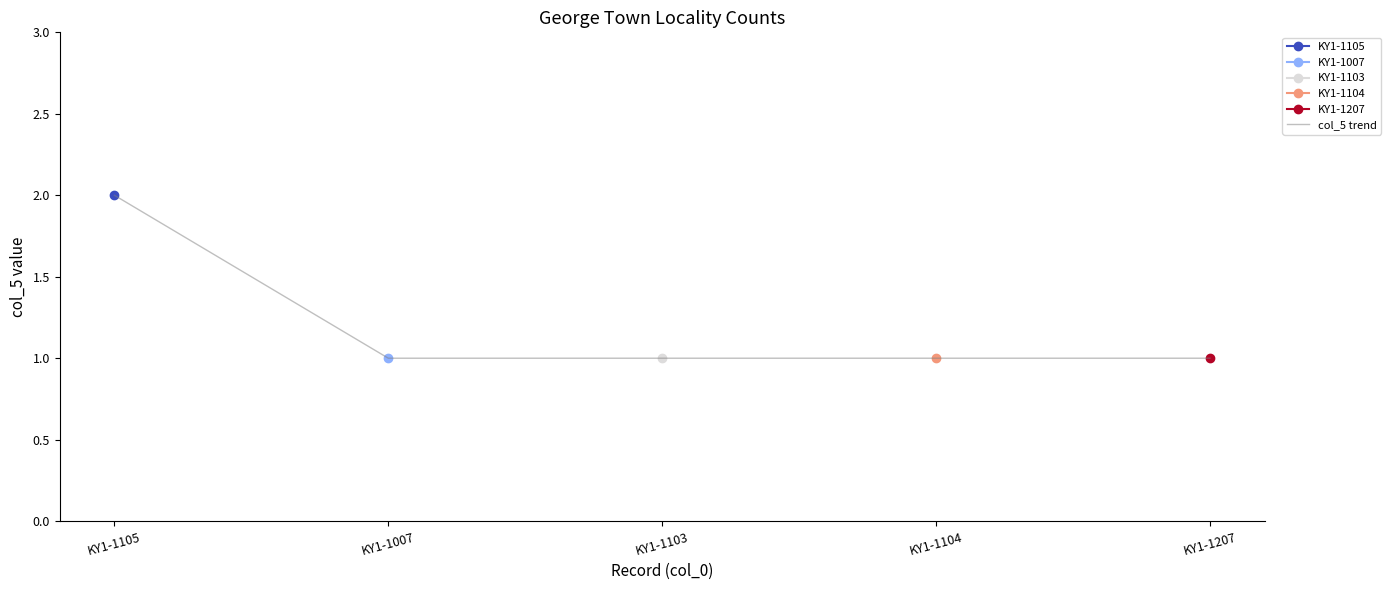

At which category does the chart reach its peak across all series?

KY1-1105